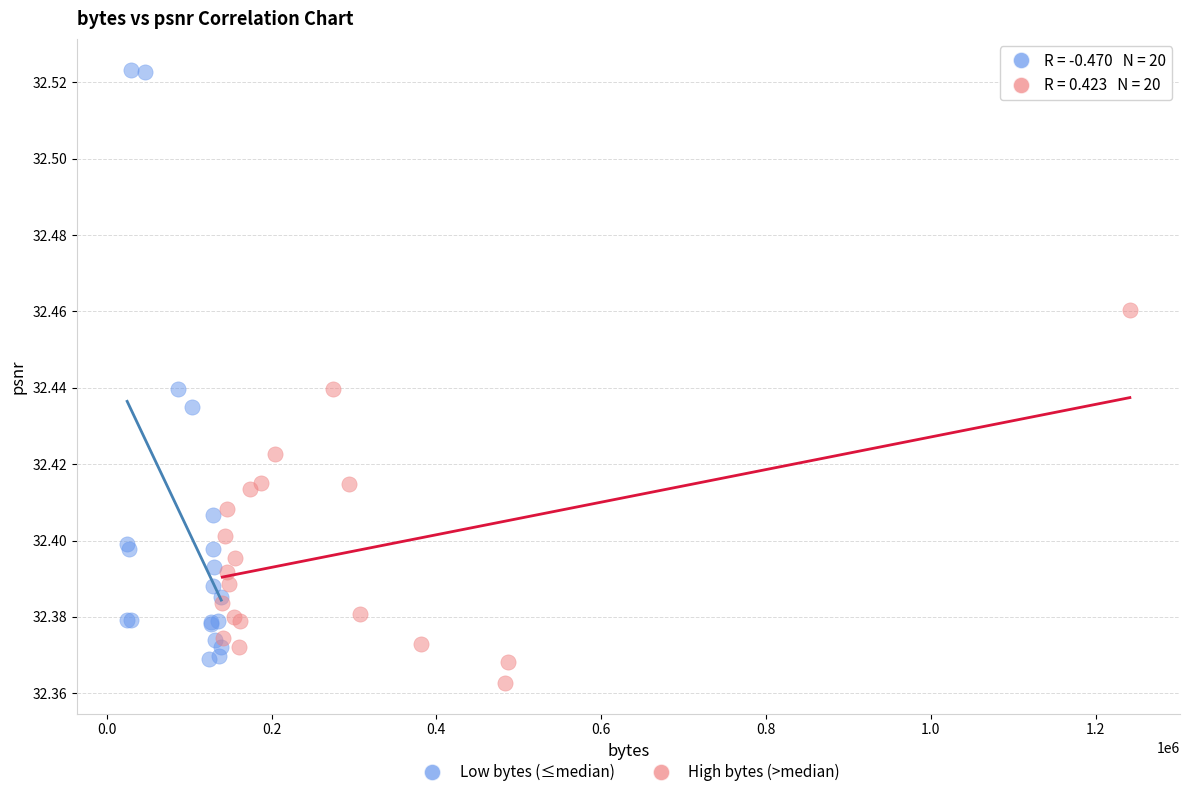

Which series has the widest spread of Y values?

Low bytes (≤median)